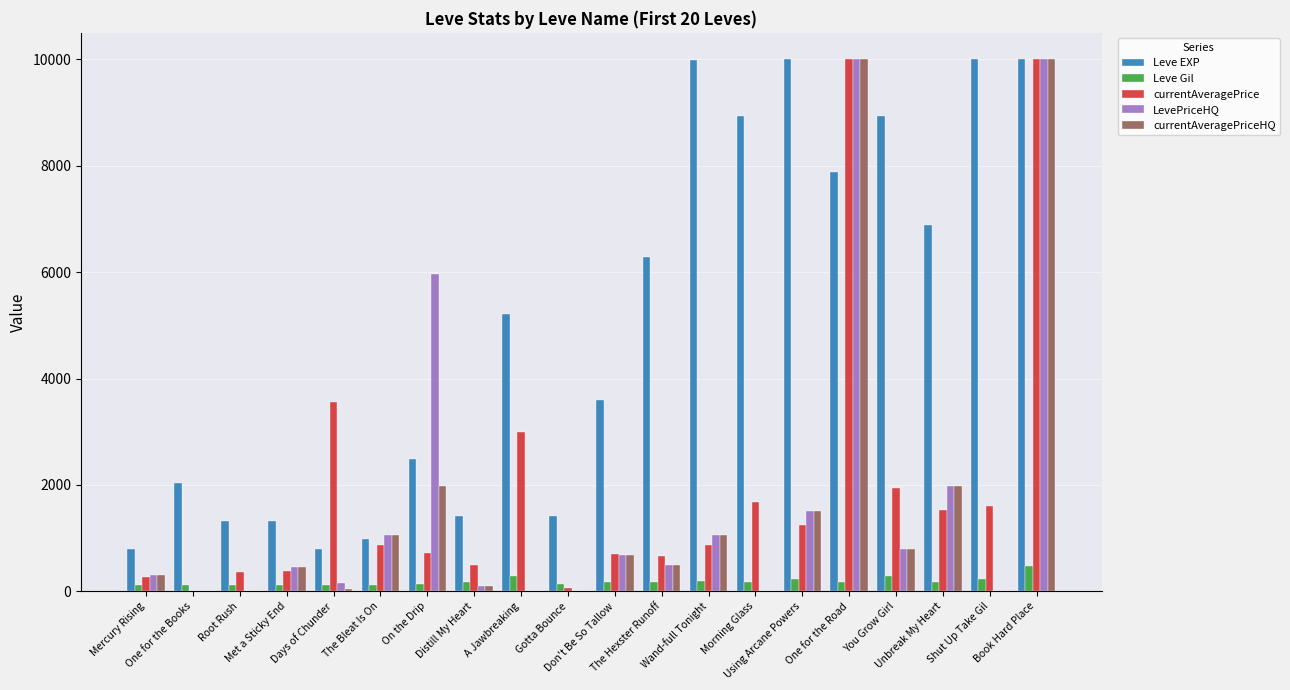

Which series has the largest total across all categories?

Leve EXP